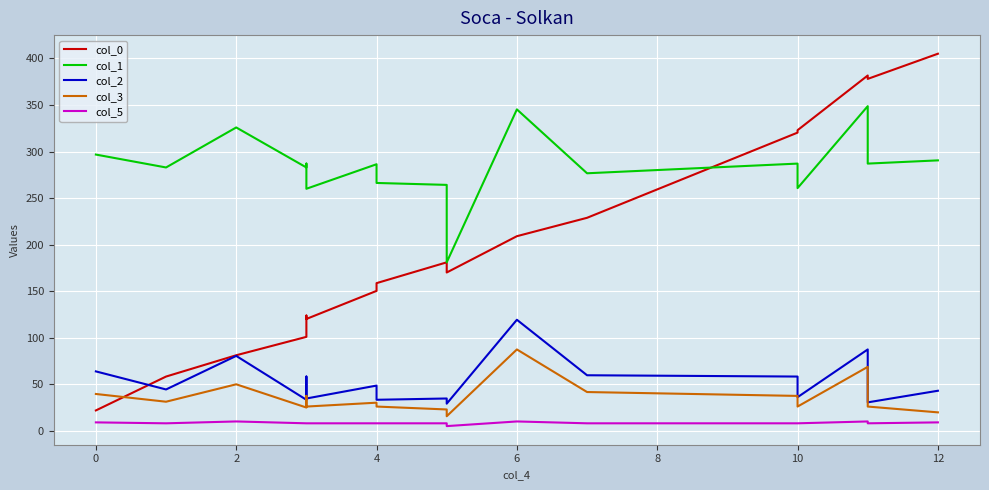

True or false: col_1 and col_5 cross at least once.

False